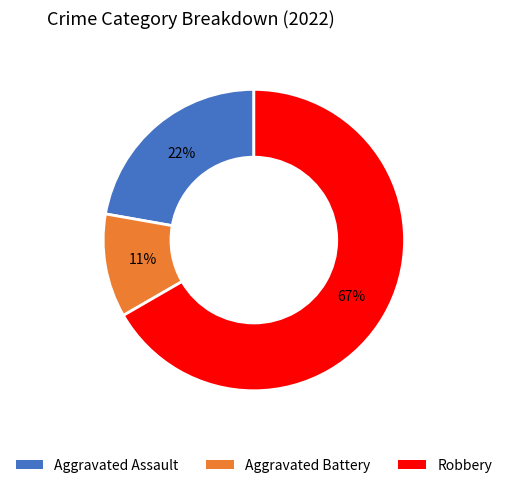

To the nearest percent, what percentage of the pie is Aggravated Battery?

11%